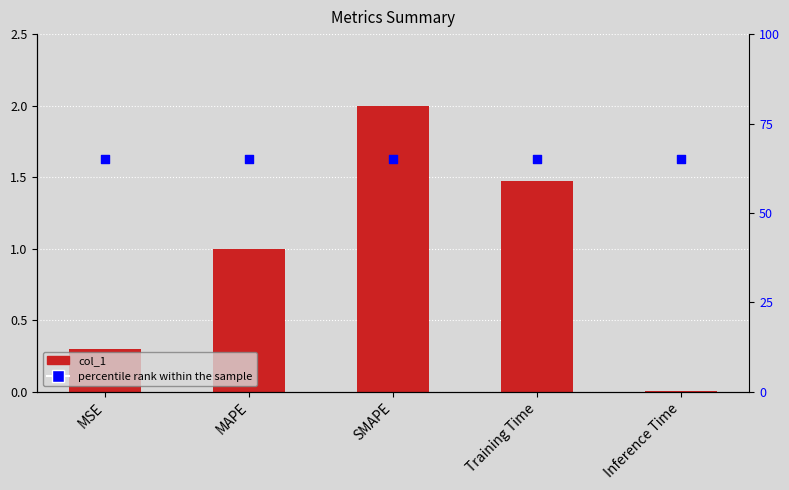

Which series has the largest total across all categories?

percentile rank within the sample